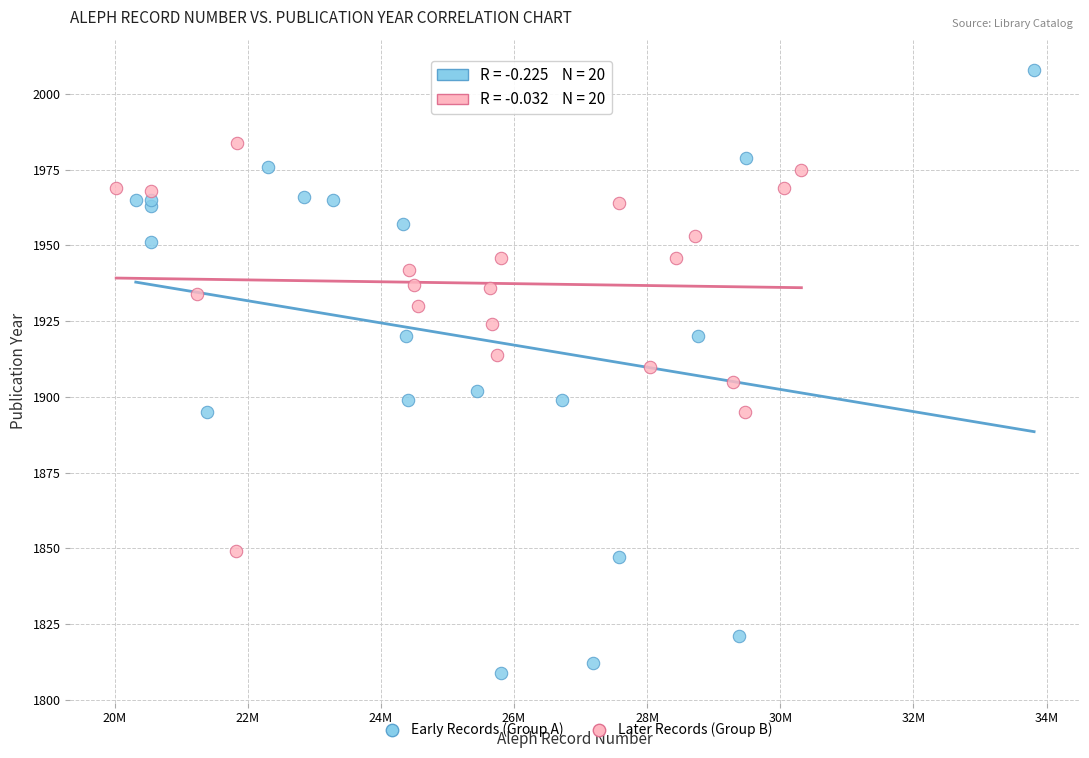

Which series contains the highest Y value?

Early Records (Group A)